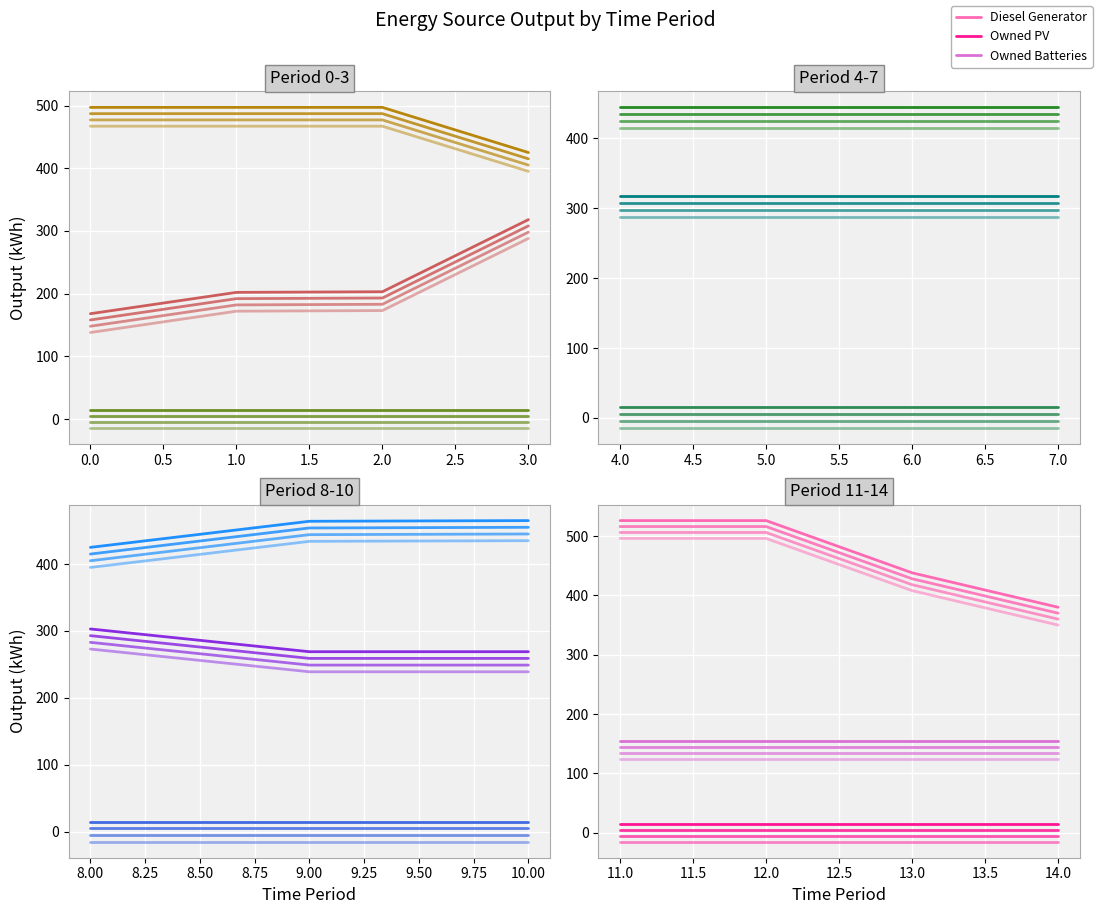

Which series has the widest spread of values?

Diesel Generator